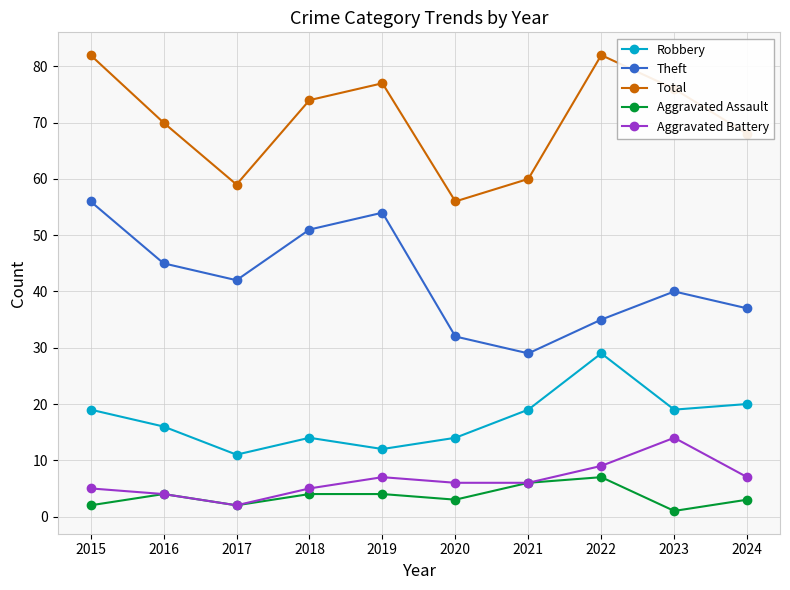

What is the value of the Aggravated Assault point at the 7th from the left?

6